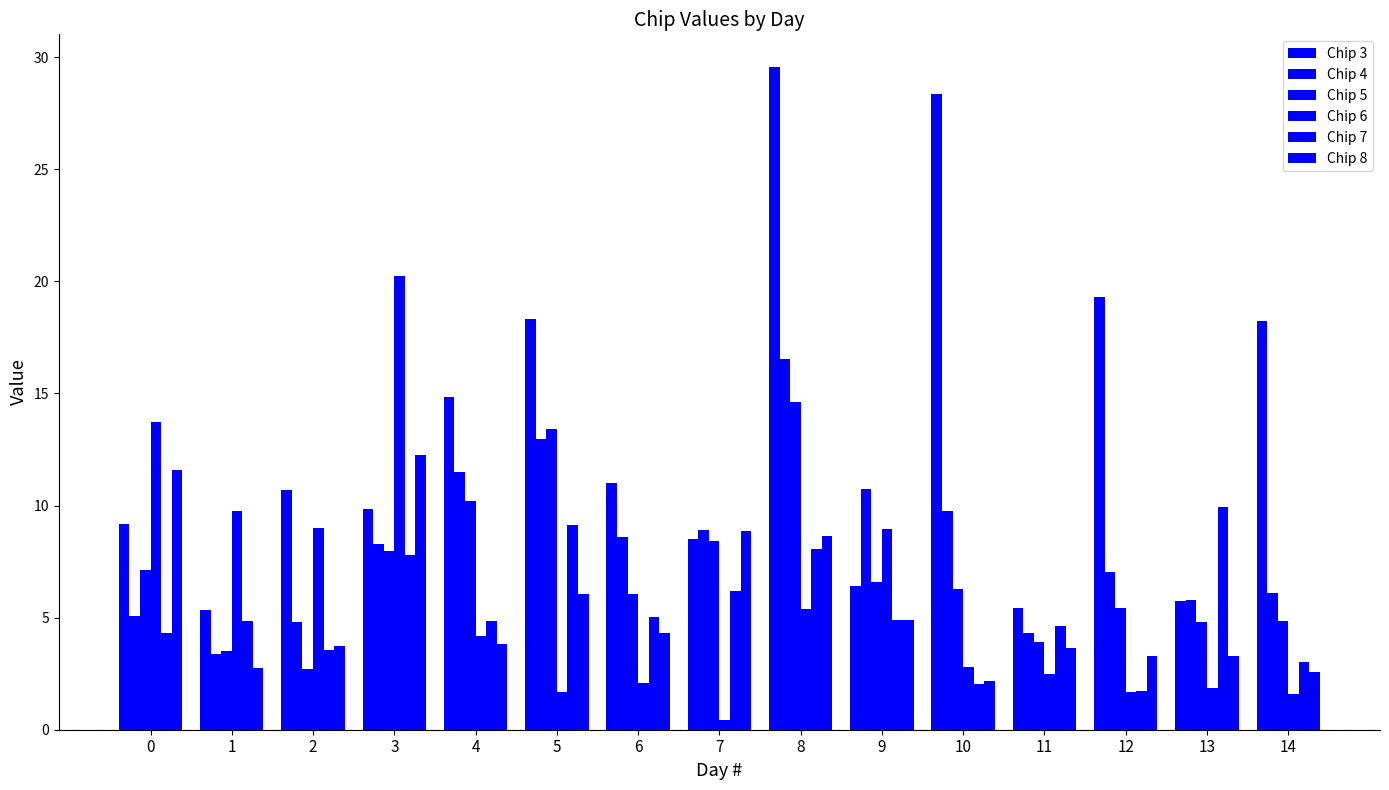

At which category is the sum across all series the highest?

8